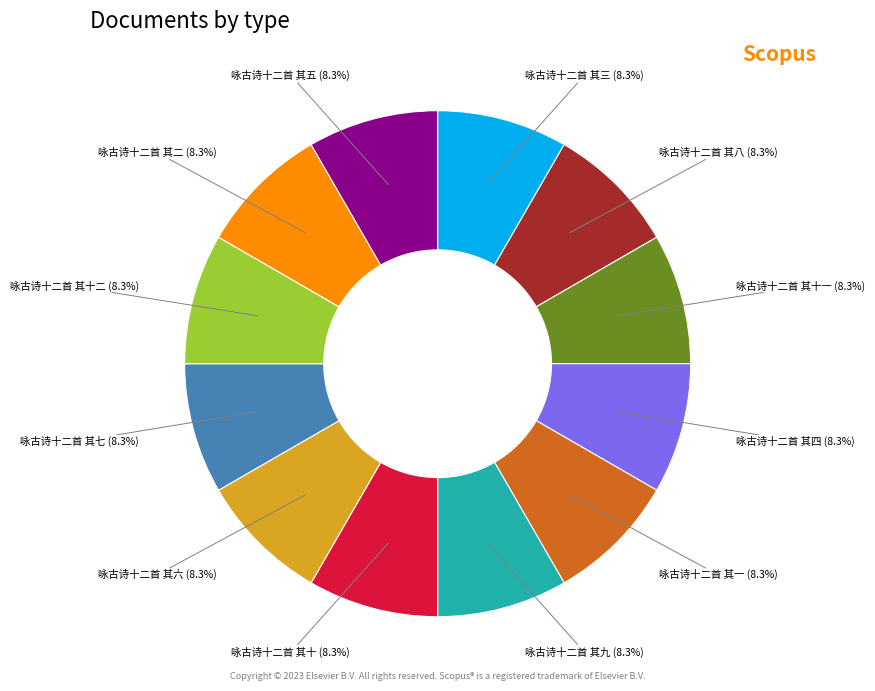

Does any single category account for the majority?

No